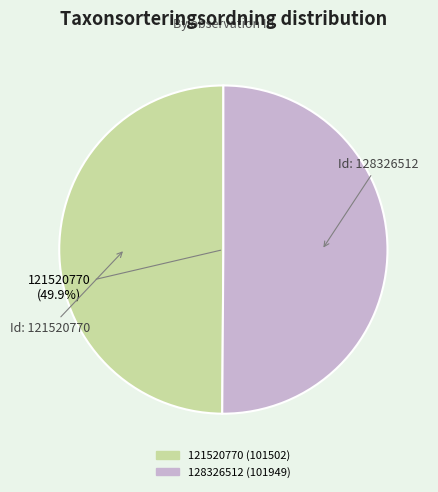

Rank the categories by value from lowest to highest.

121520770, 128326512